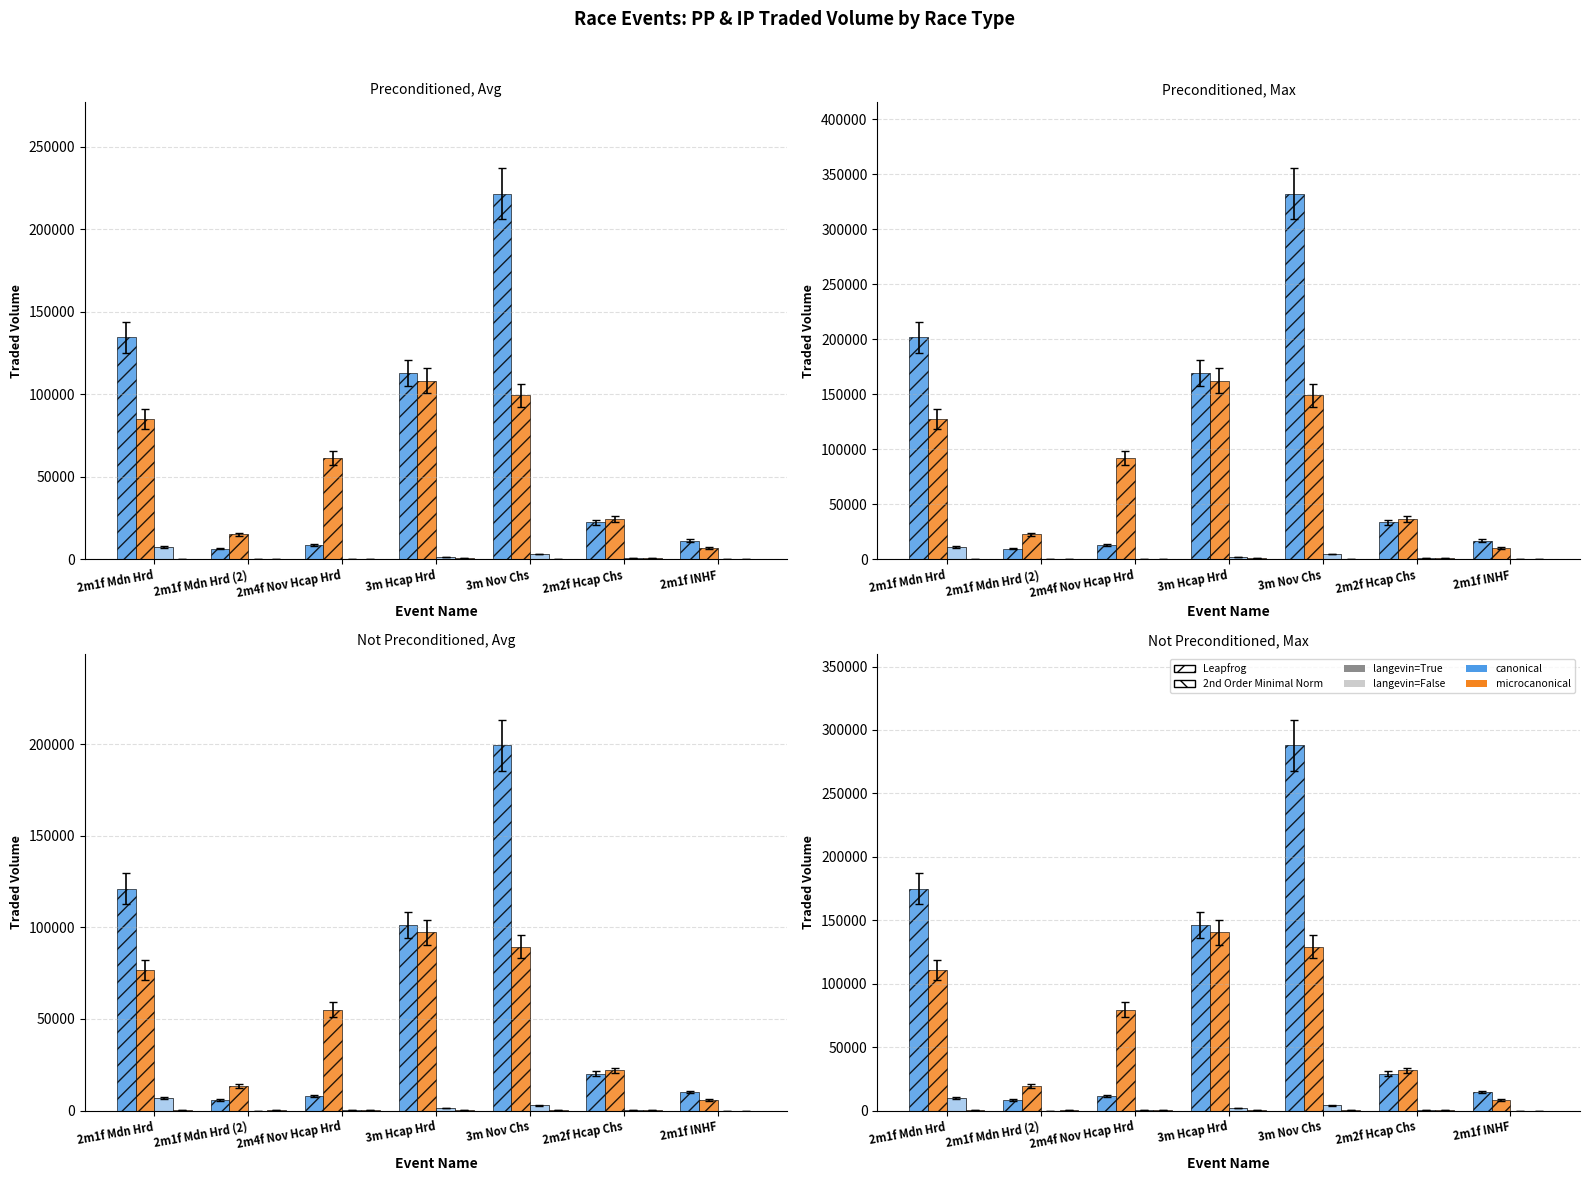

How many distinct data groups are displayed?

4